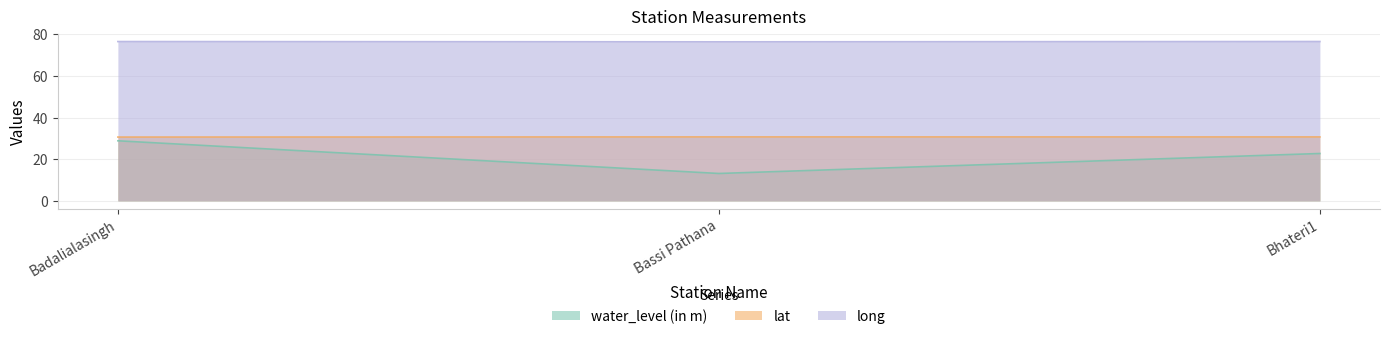

Rank the categories by water_level (in m) value from highest to lowest.

Badalialasingh, Bhateri1, Bassi Pathana